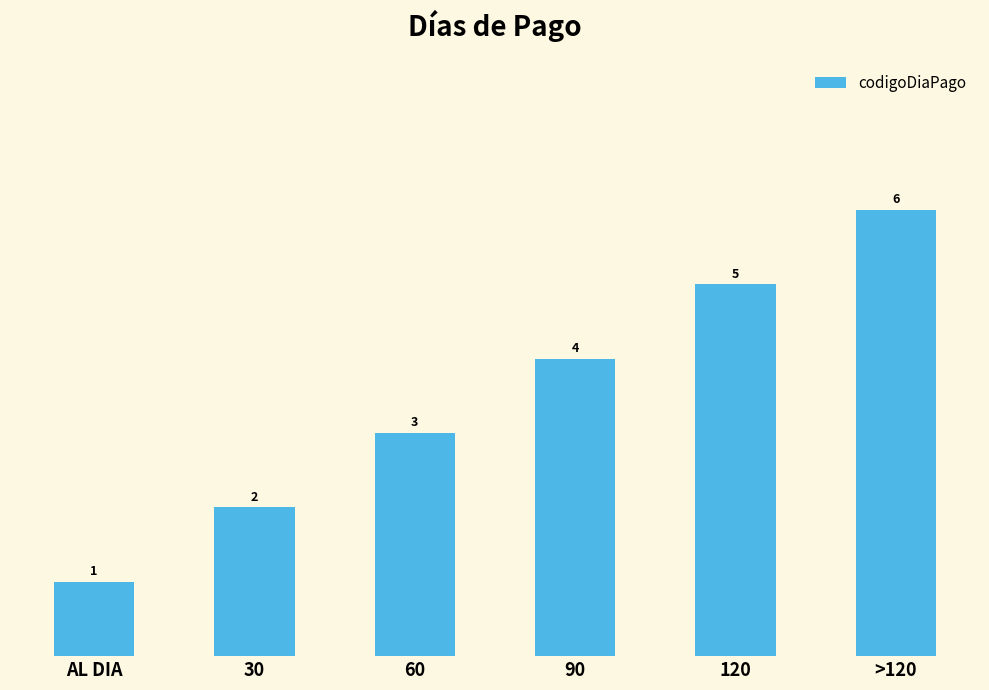

How many data points does each series have?

6